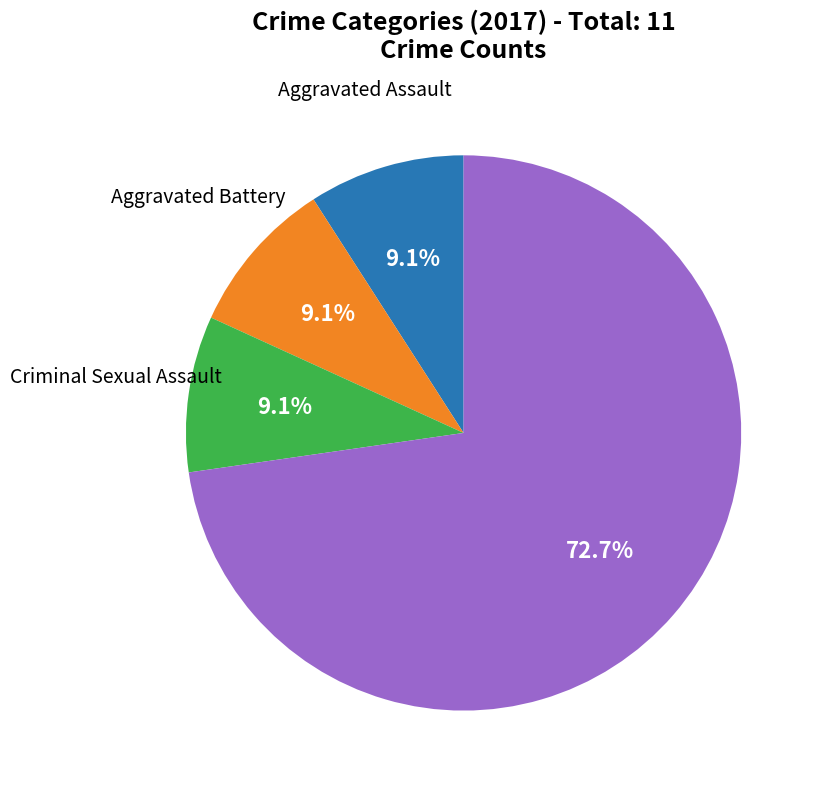

Is there any slice that represents more than half of the pie?

Yes